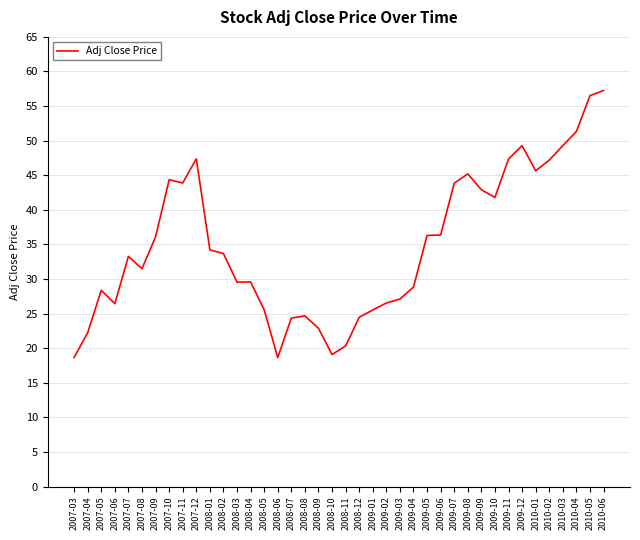

What position from the left is 2009-03?

25